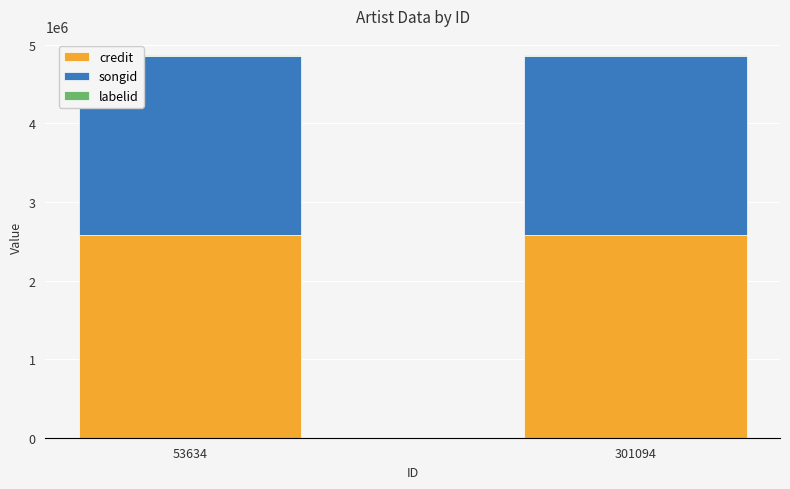

What is the sum of all credit values?

5156772